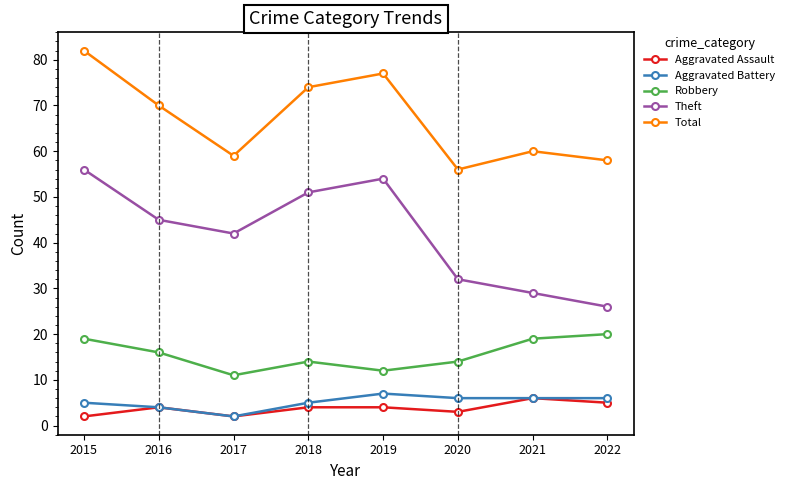

Where is the first local minimum for Theft?

2017